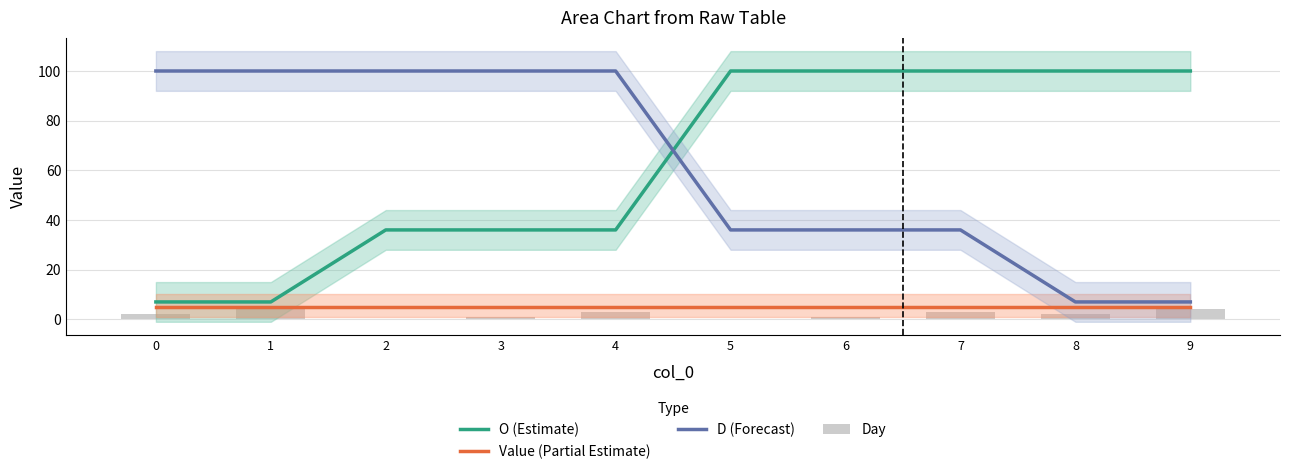

The value of Day at 9 is 2. True or false?

False